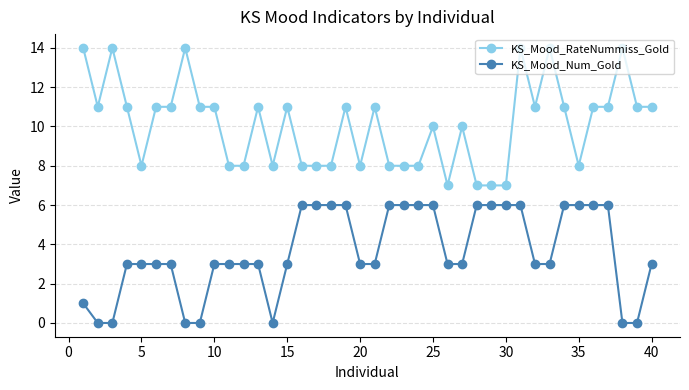

True or false: KS_Mood_RateNummiss_Gold and KS_Mood_Num_Gold cross at least once.

False